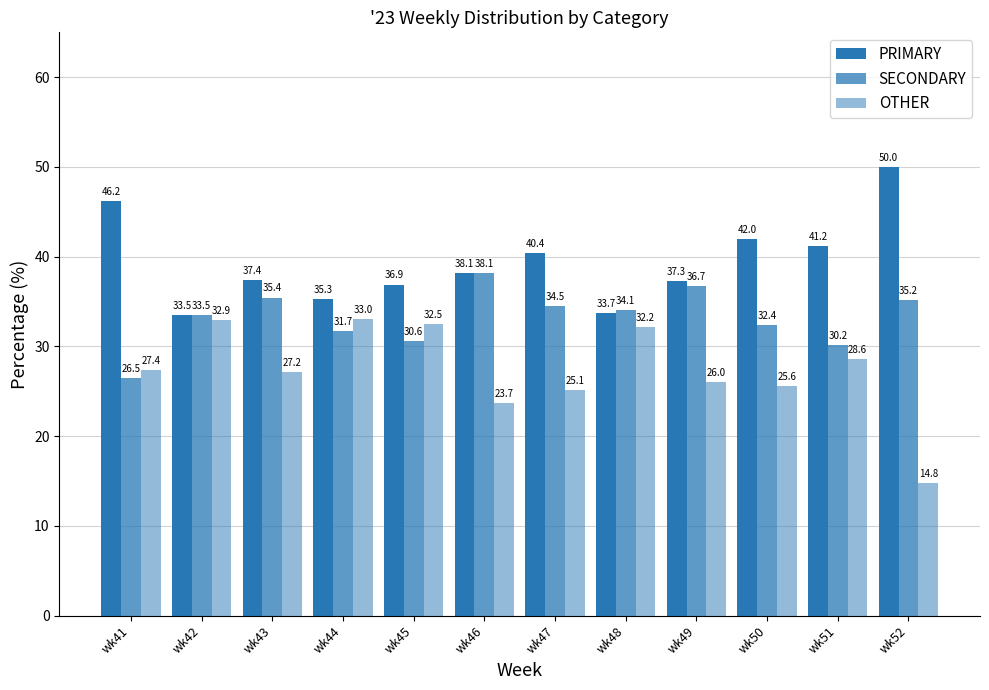

How many data points in OTHER are less than 27?

5